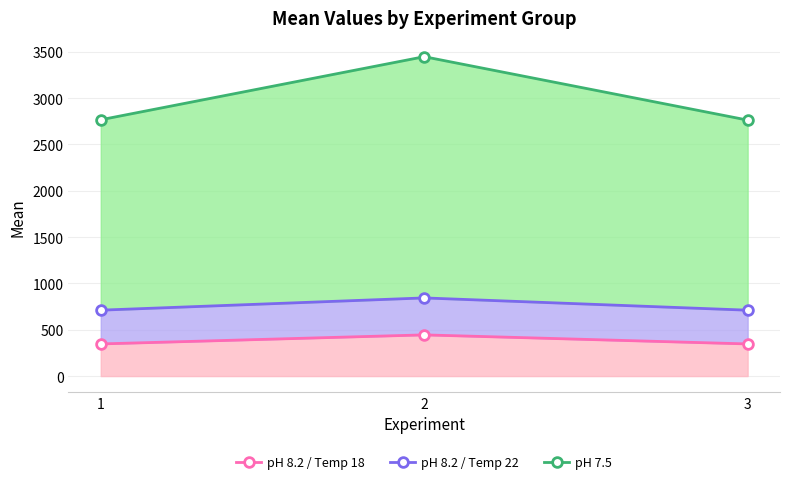

Reading left to right, list all the values displayed in this chart.

pH 8.2 / Temp 18: 1=347.1	2=444.7	3=347.0
pH 8.2 / Temp 22: 1=711.5	2=843.8	3=711.3
pH 7.5: 1=2767.1	2=3448.0	3=2763.4